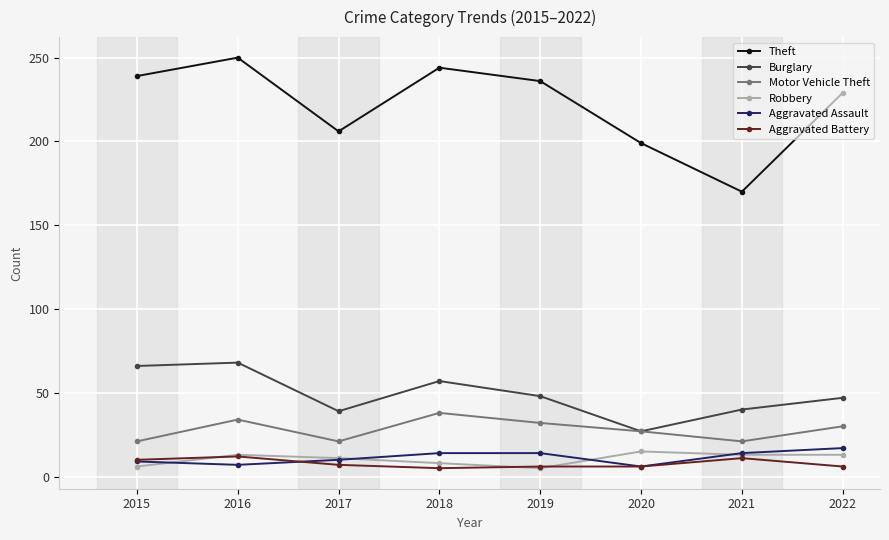

What is the total value across all series at 2021?

269